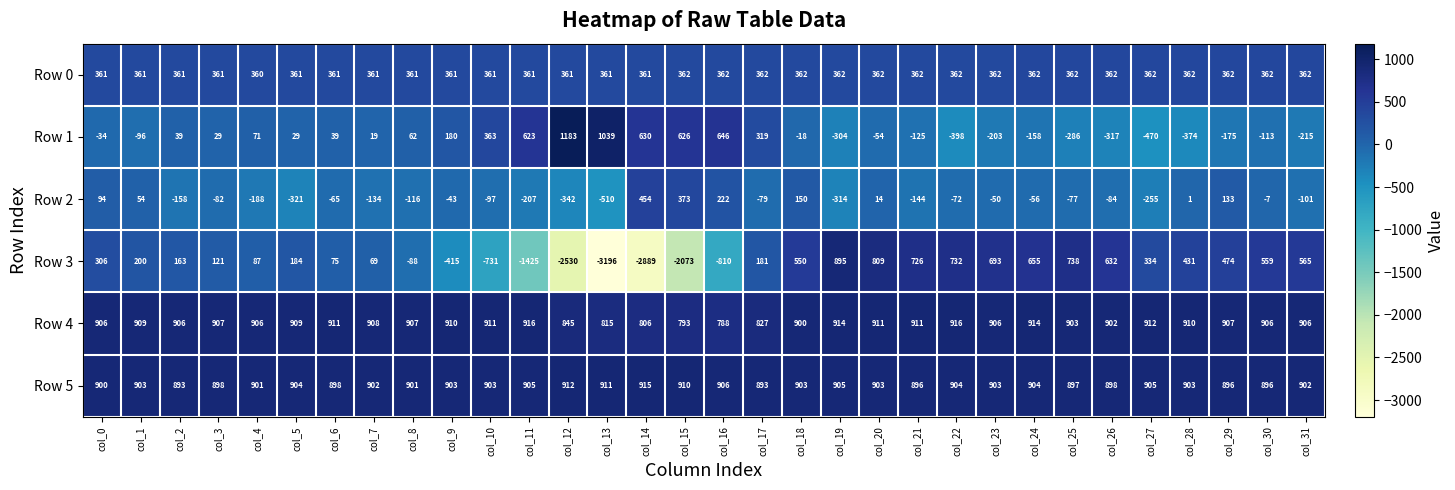

Is the value of Row 4 at col_6 greater than the value of Row 2 at col_21?

Yes